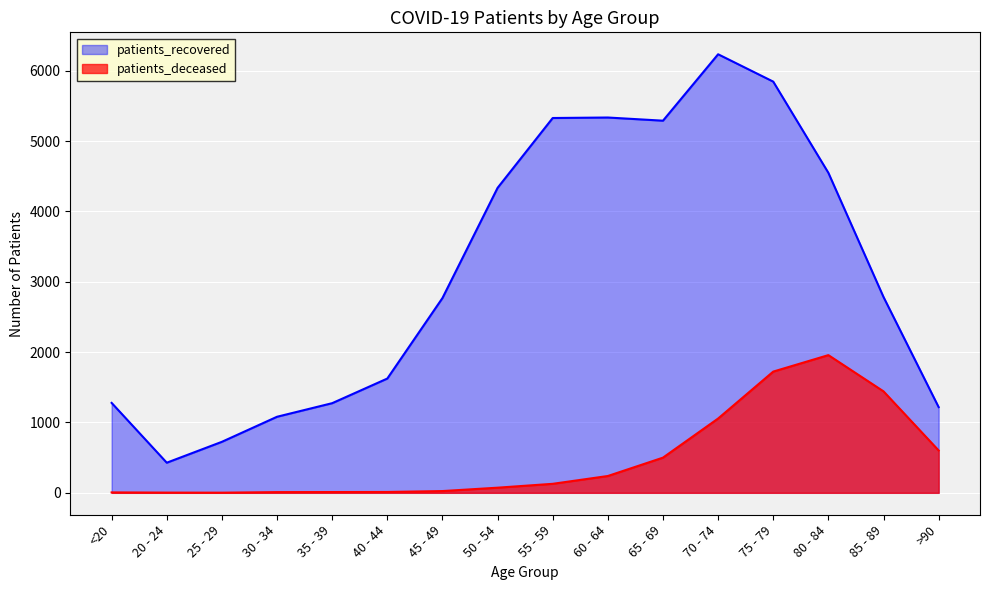

What are all the series names shown in the legend?

patients_recovered, patients_deceased